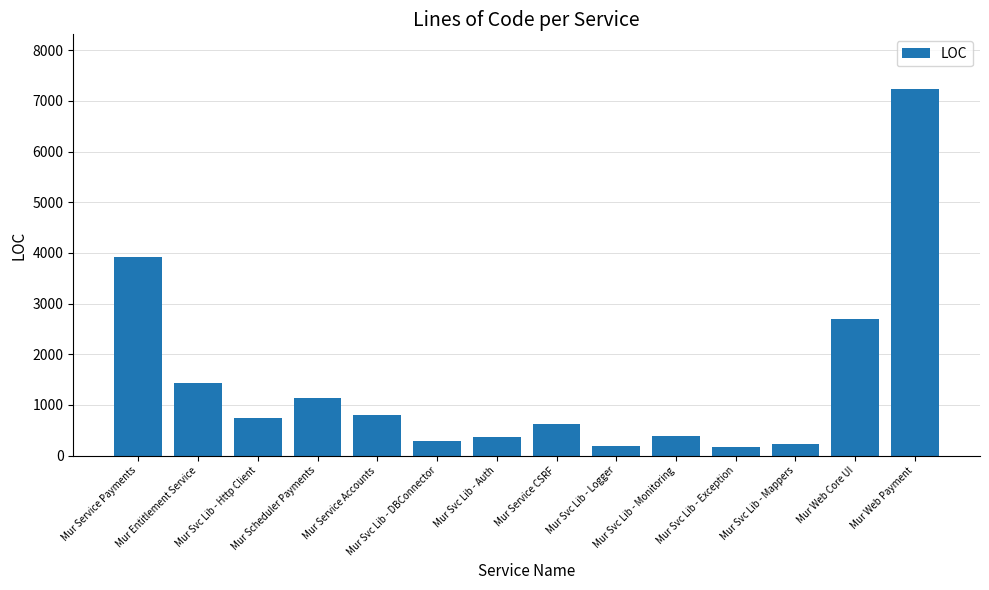

What is the difference between the second highest and second lowest values?

3732